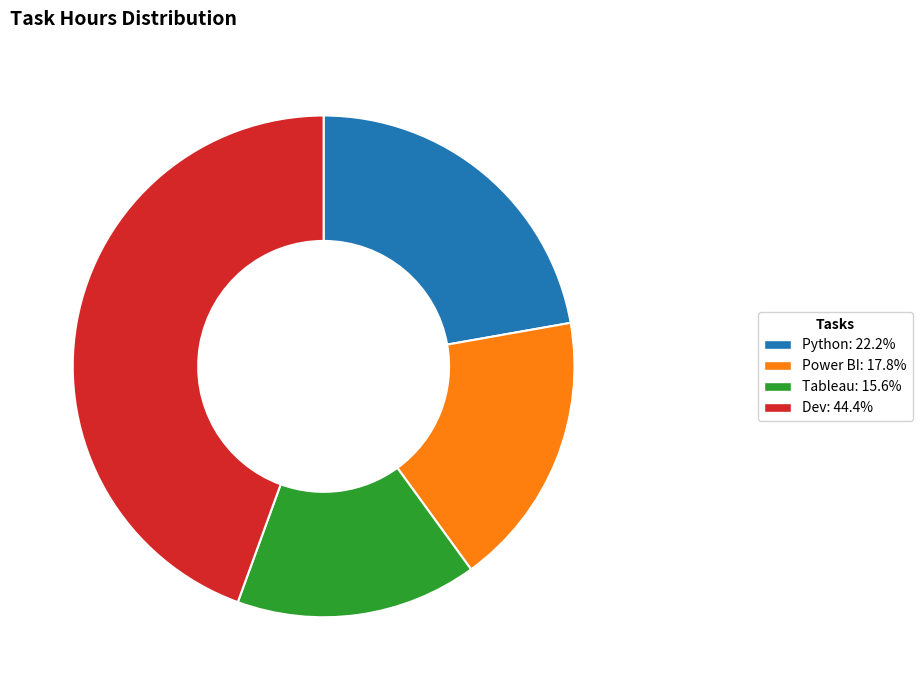

Combined, do Power BI and Tableau account for over 50%?

No